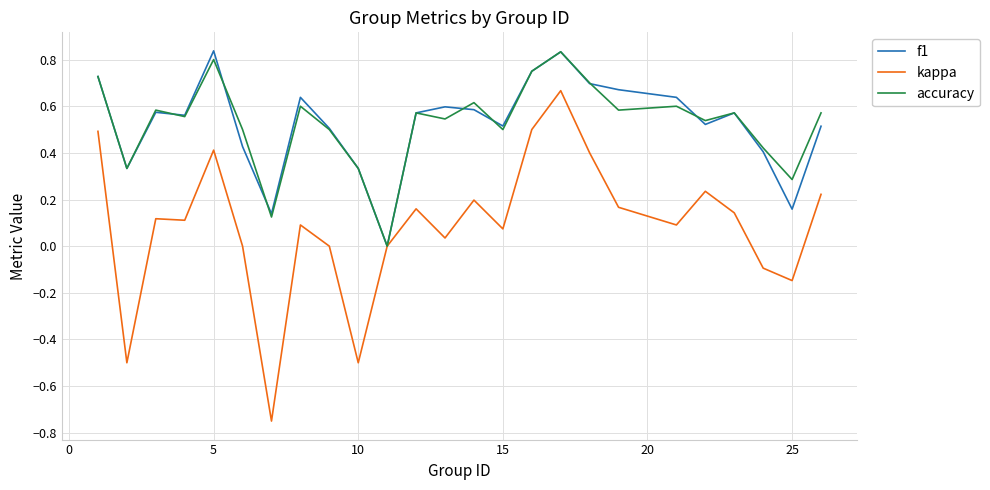

Which series has the widest spread of values?

kappa